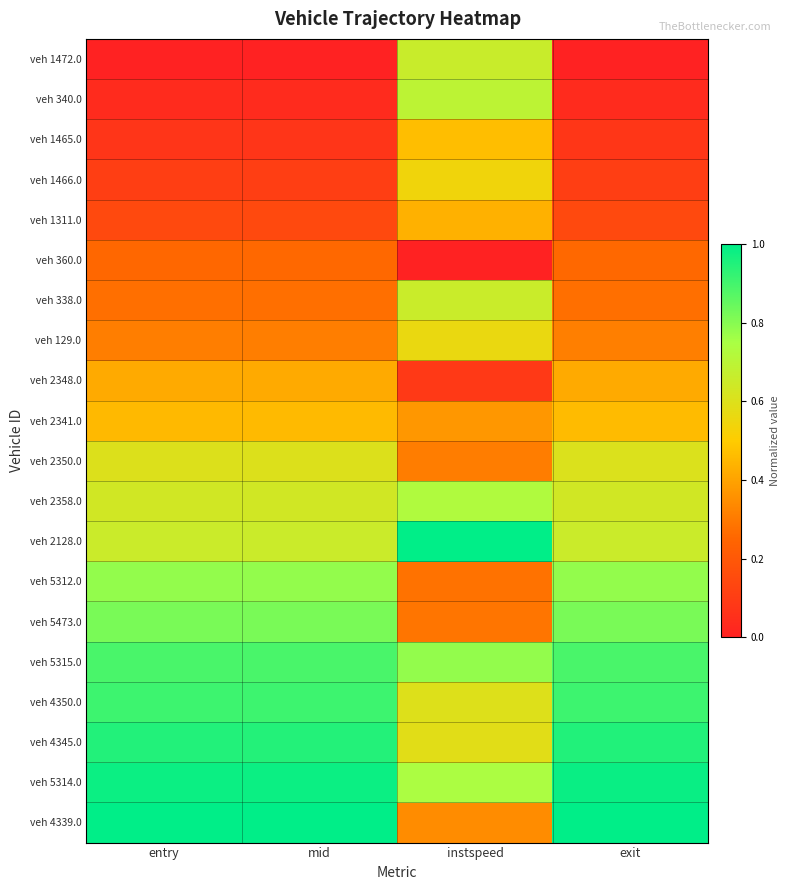

At which category is the sum across all series the highest?

exit